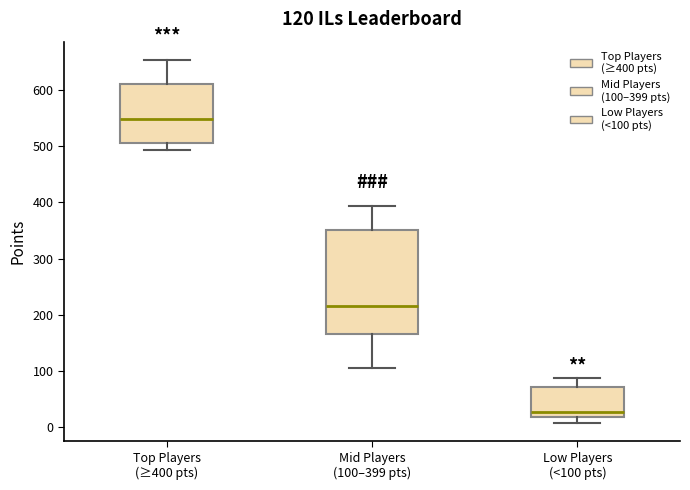

Which box is the tallest, from its lower edge to its upper edge?

Mid Players (100–399 pts)